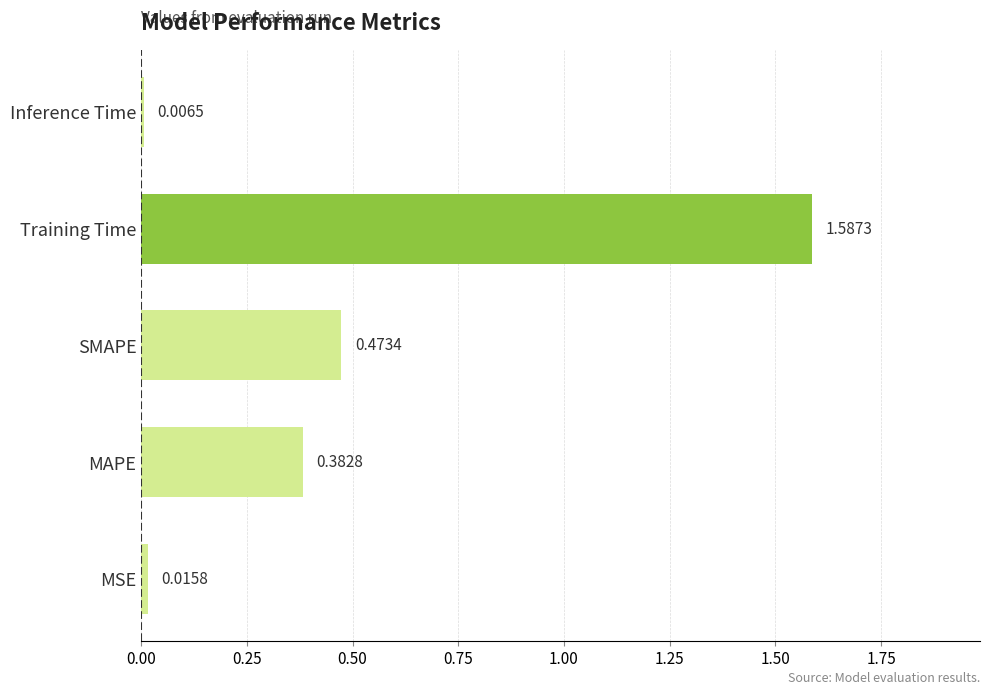

Are the bars grouped side by side (vs. stacked)?

No